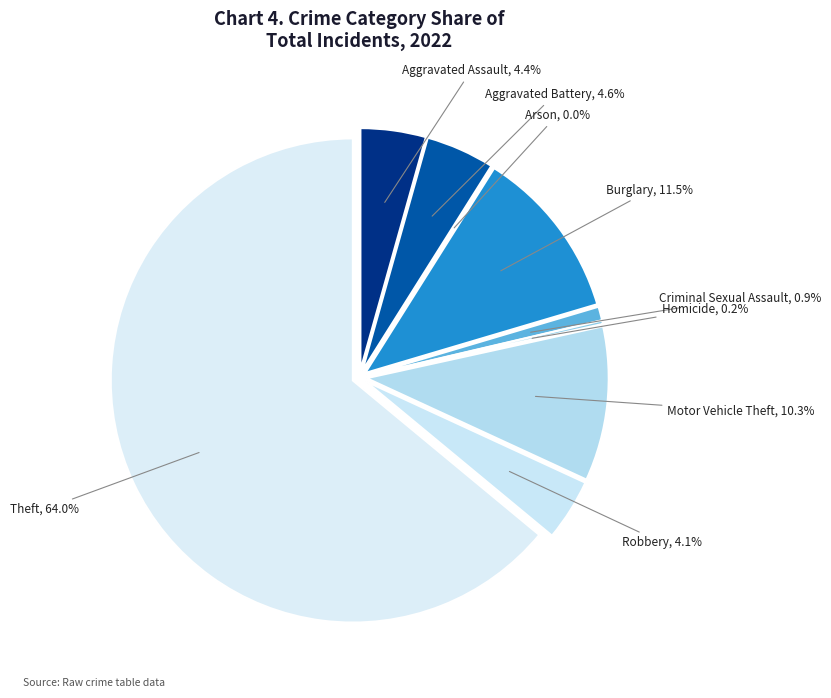

Which category has the smallest portion of the pie?

Arson